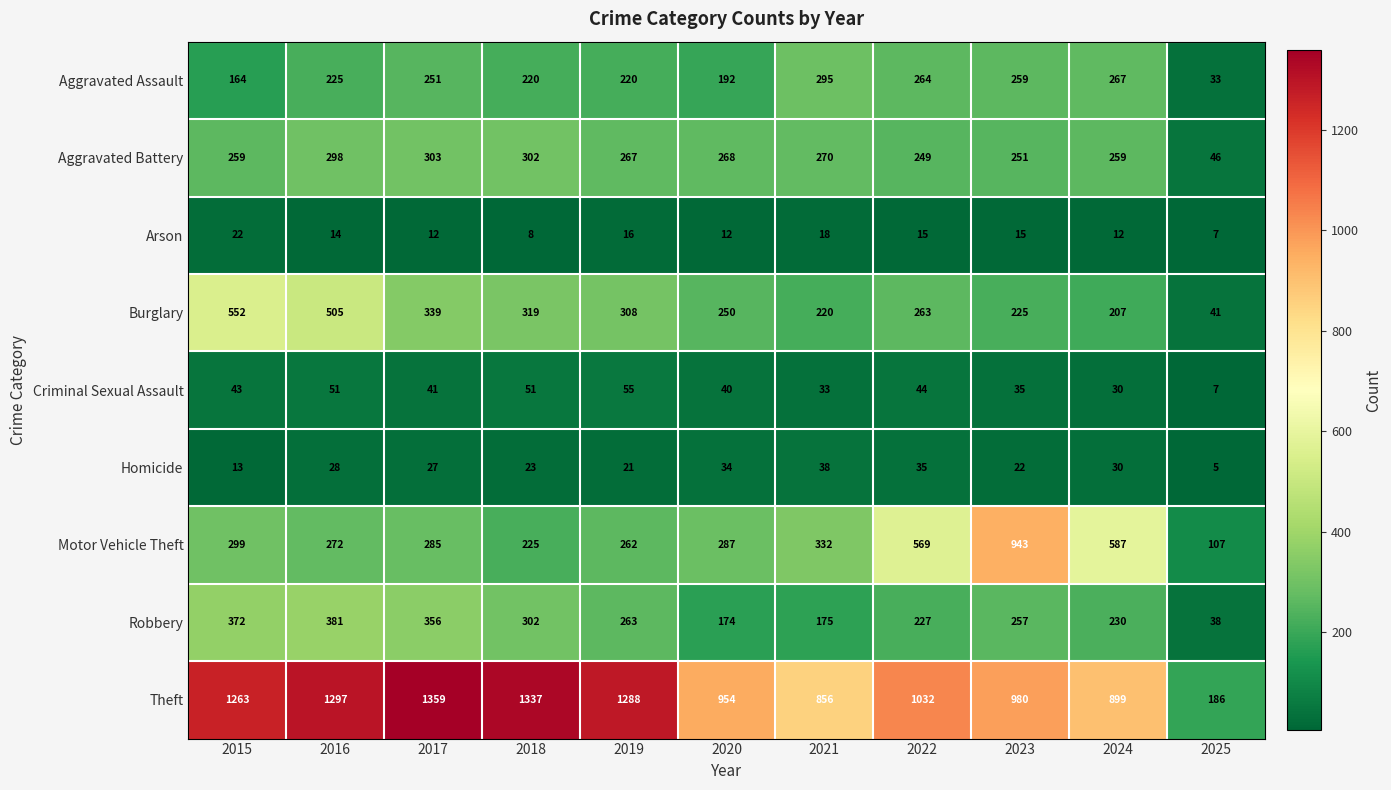

Which series has the largest total across all categories?

Theft